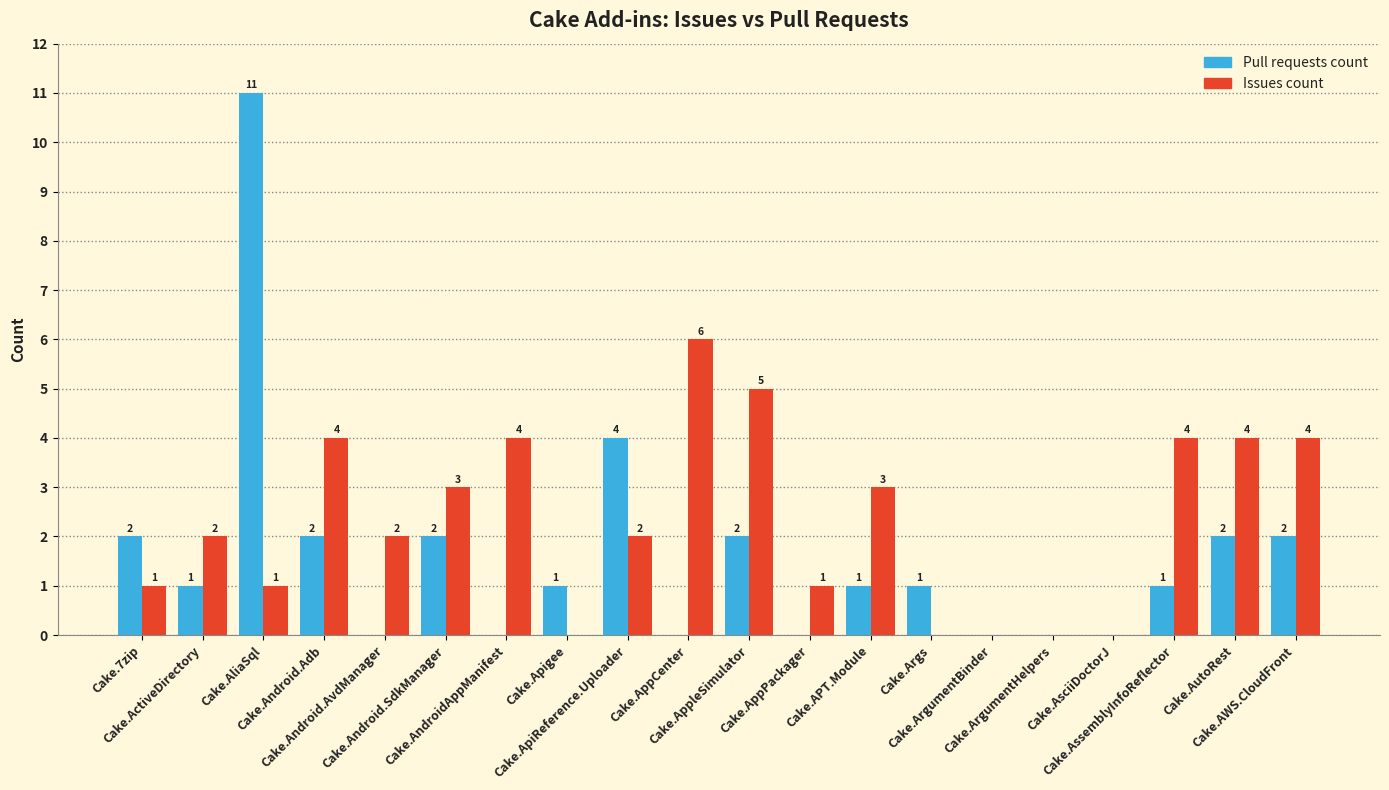

Which series has the largest range (max minus min)?

Pull requests count